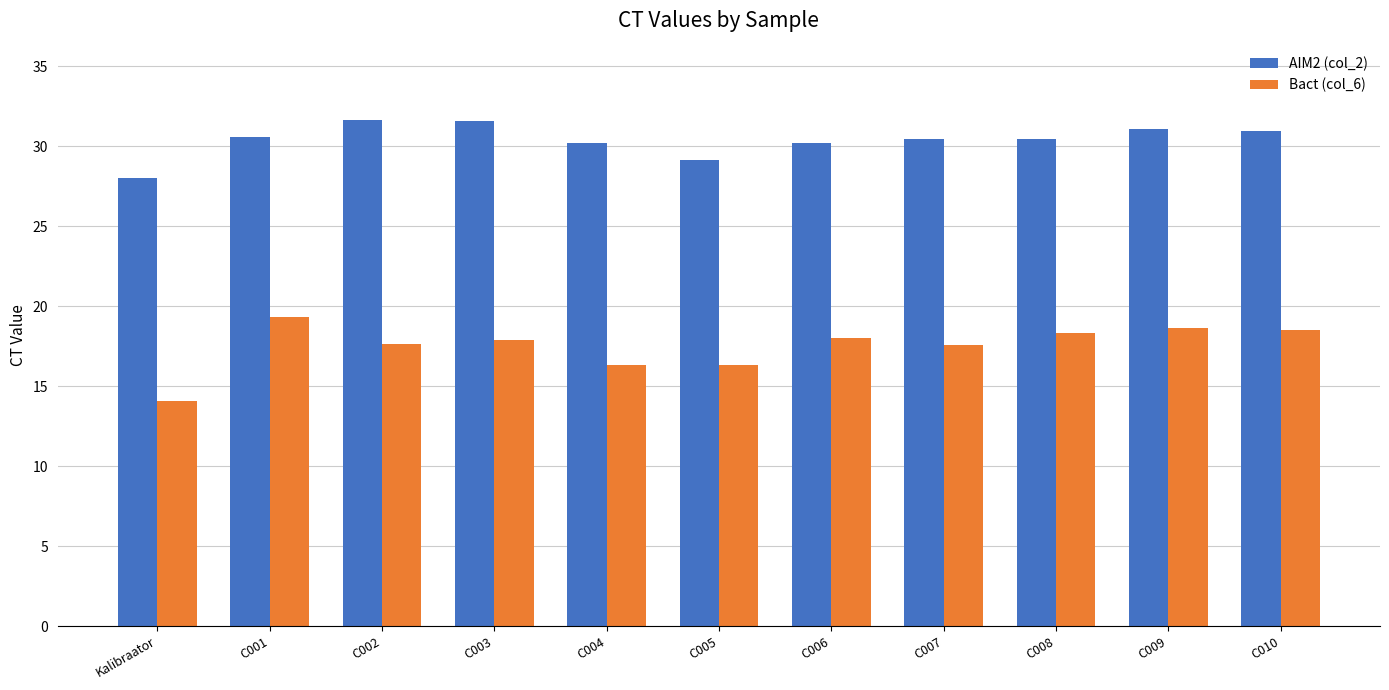

What is the label of the 3rd bar from the left?

C002